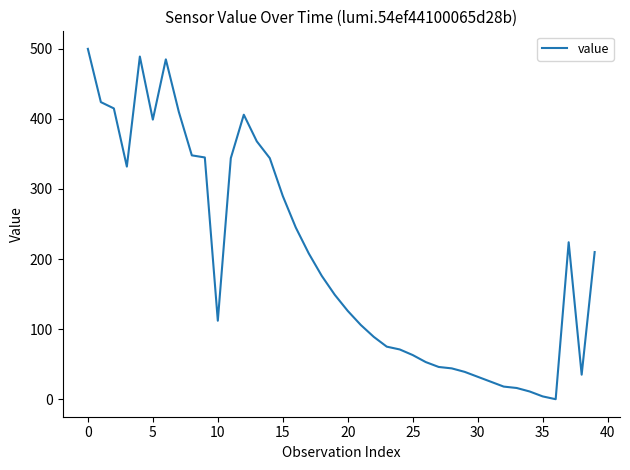

Does the chart have visible grid lines?

No